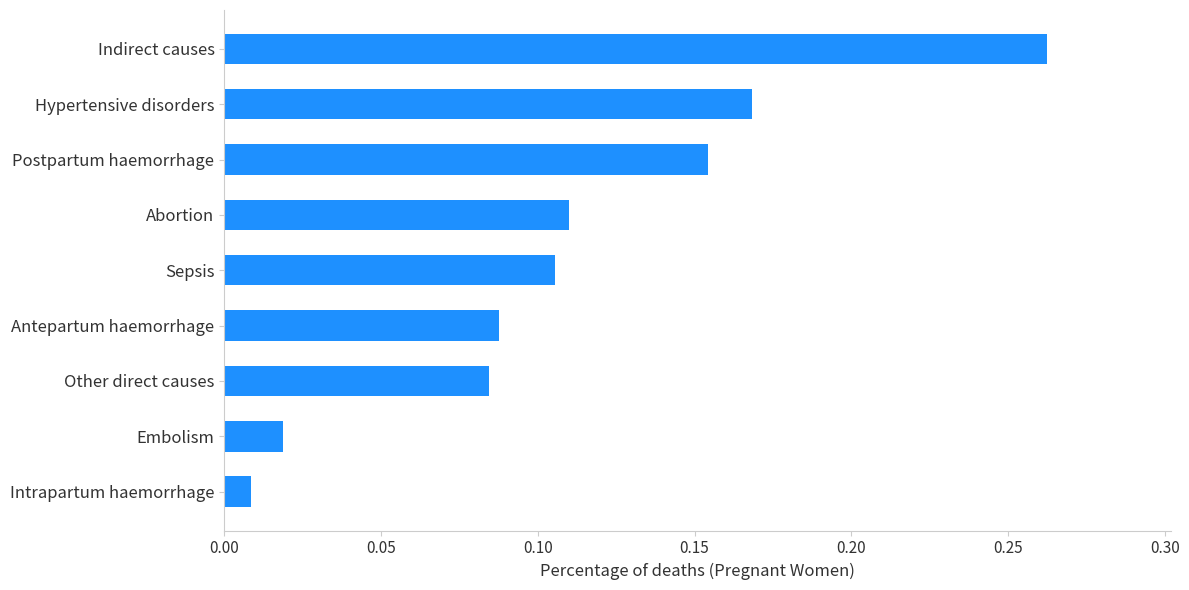

Is it true that the value at Other direct causes is 0.0?

False